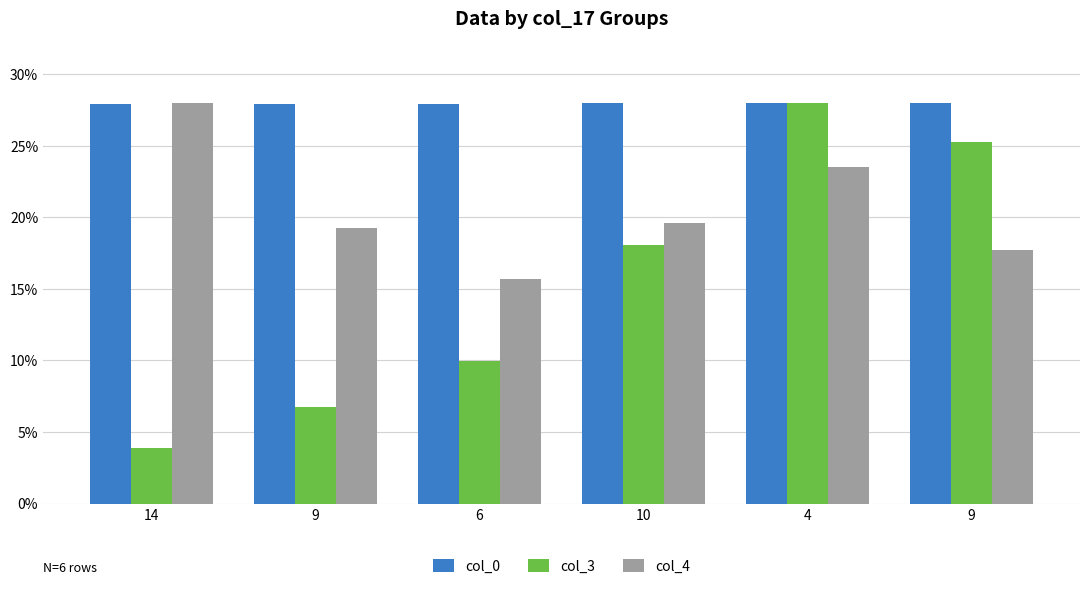

What is the label of the 6th bar from the left?

9